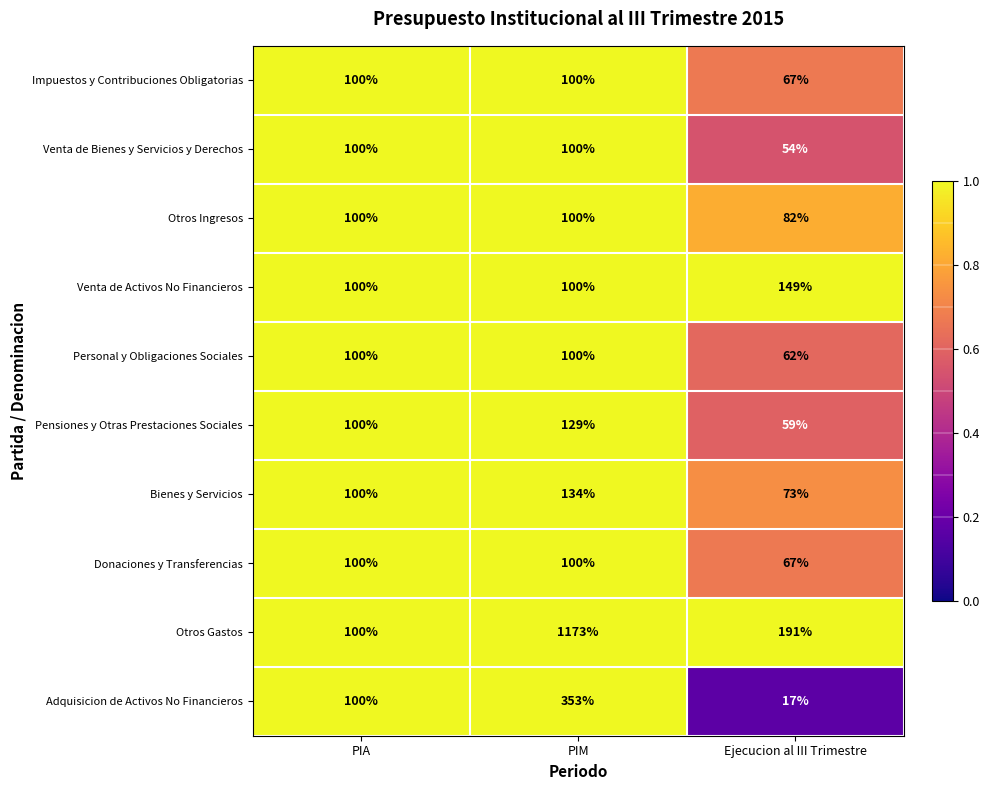

Which category has the highest value across all series?

PIM